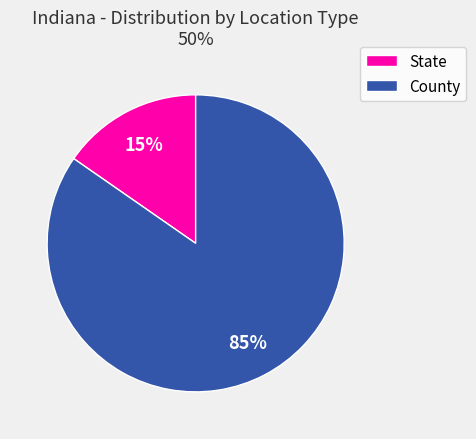

How many segments does this pie chart have?

2